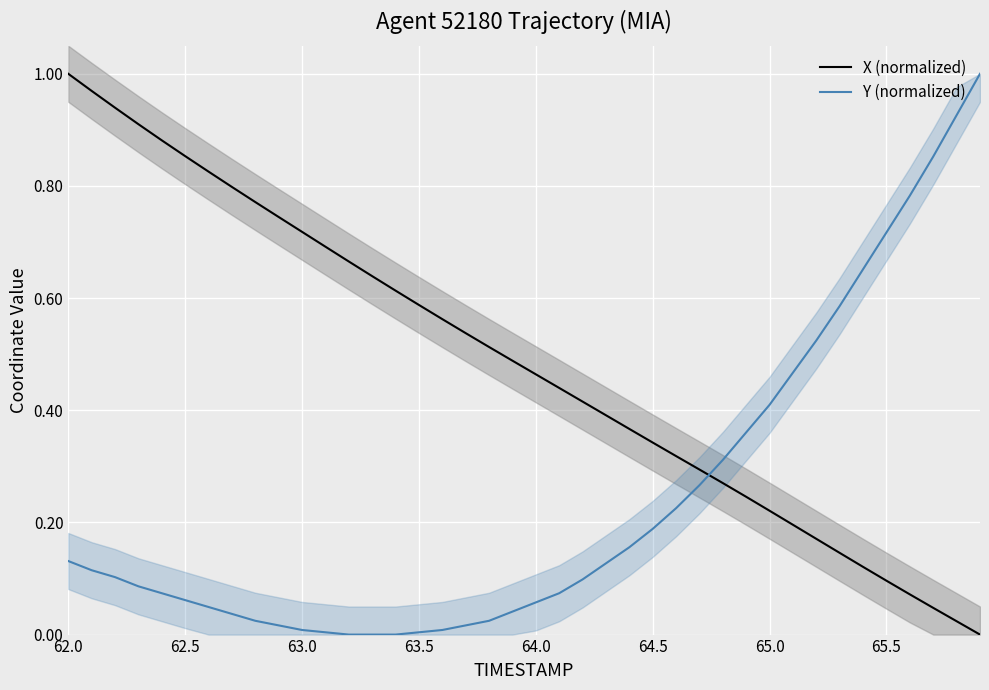

Which series ends up on top after the final intersection of Y (normalized) and X (normalized)?

Y (normalized)